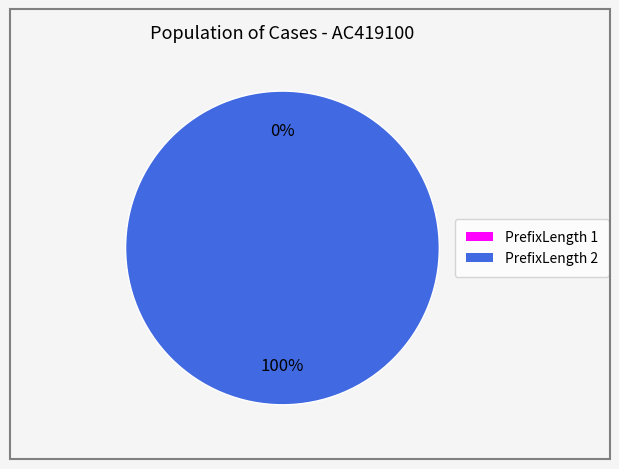

What percentage is NOT represented by 1?

100.0%